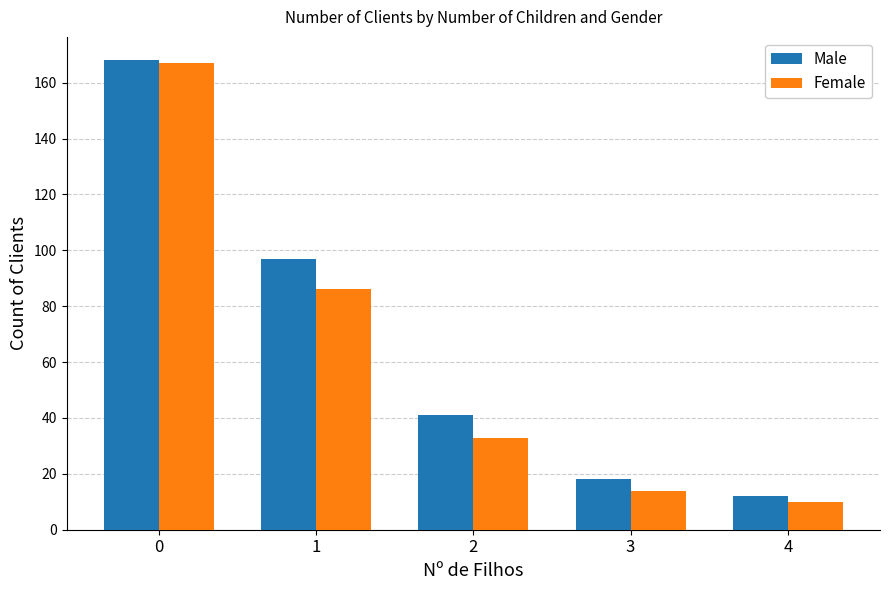

How many groups of bars are there?

5